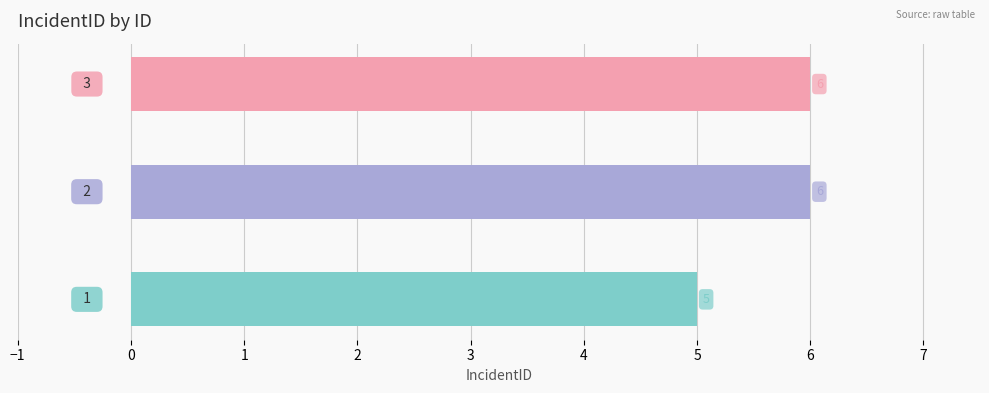

What is the greatest value displayed?

6